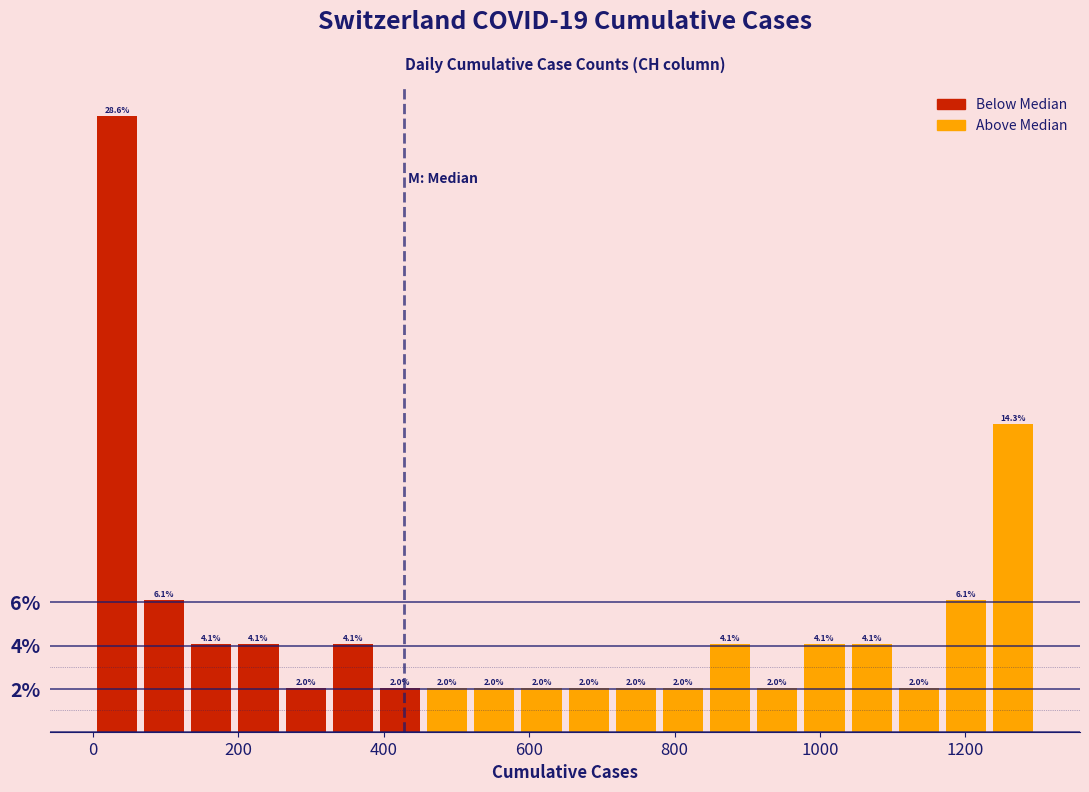

Around what value on the x-axis is the tallest bar? Give the approximate position of its centre, as read against the axis.

40